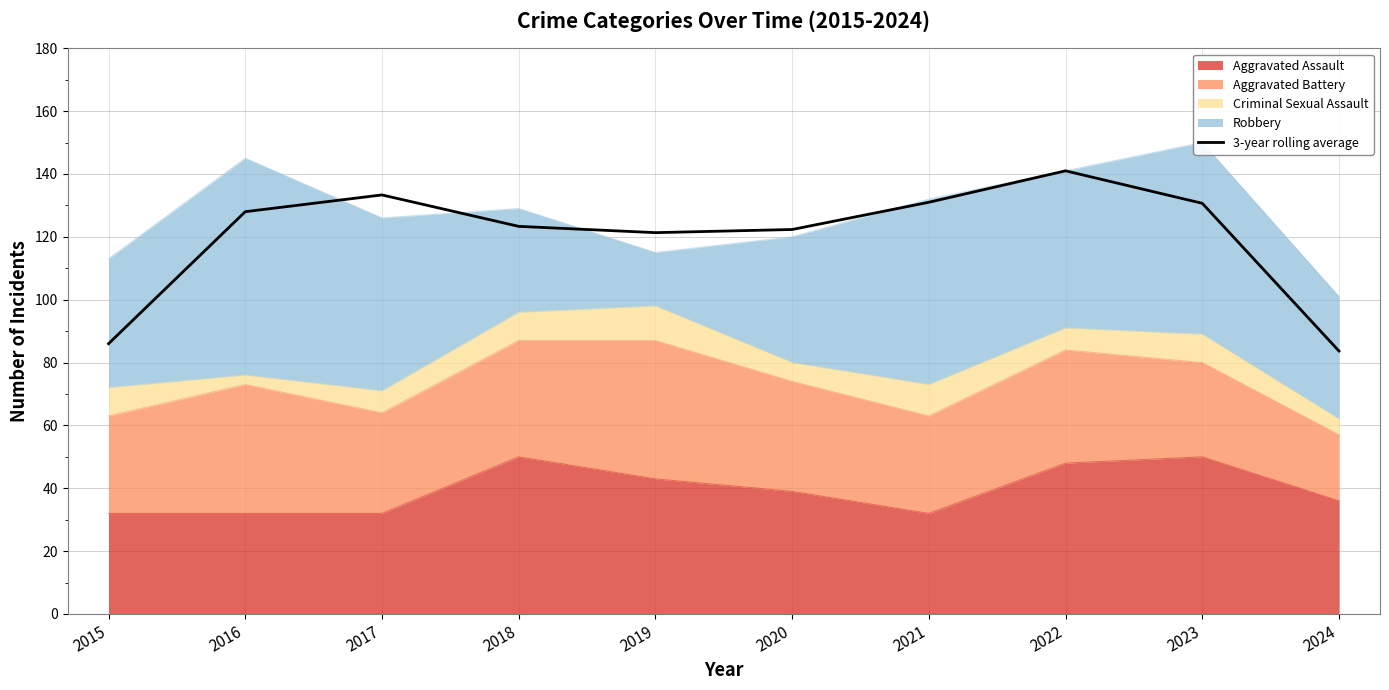

List the labels in order of value, smallest first.

2024, 2015, 2019, 2020, 2018, 2016, 2023, 2021, 2017, 2022